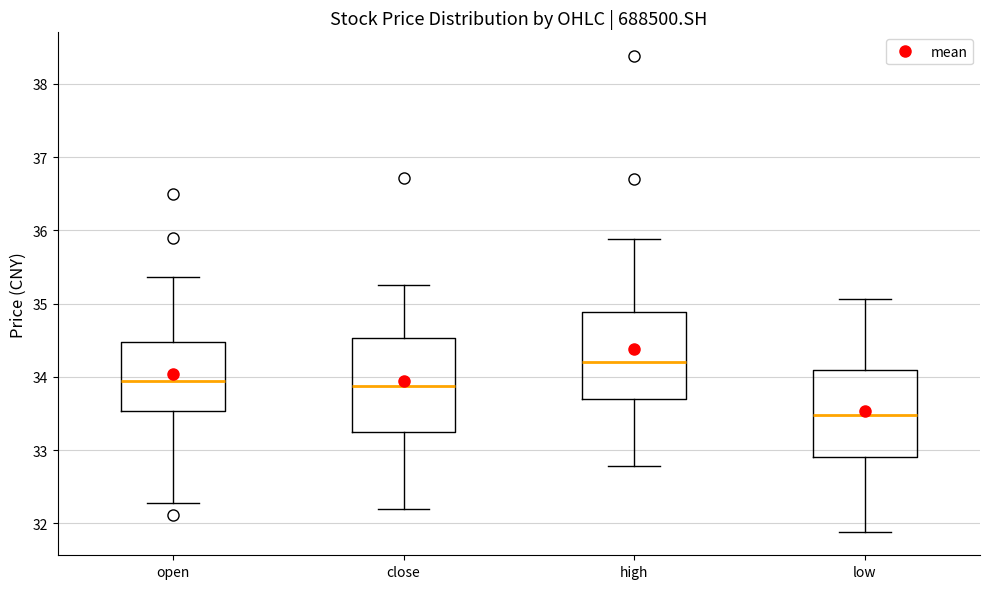

Which box's median line is the highest?

high